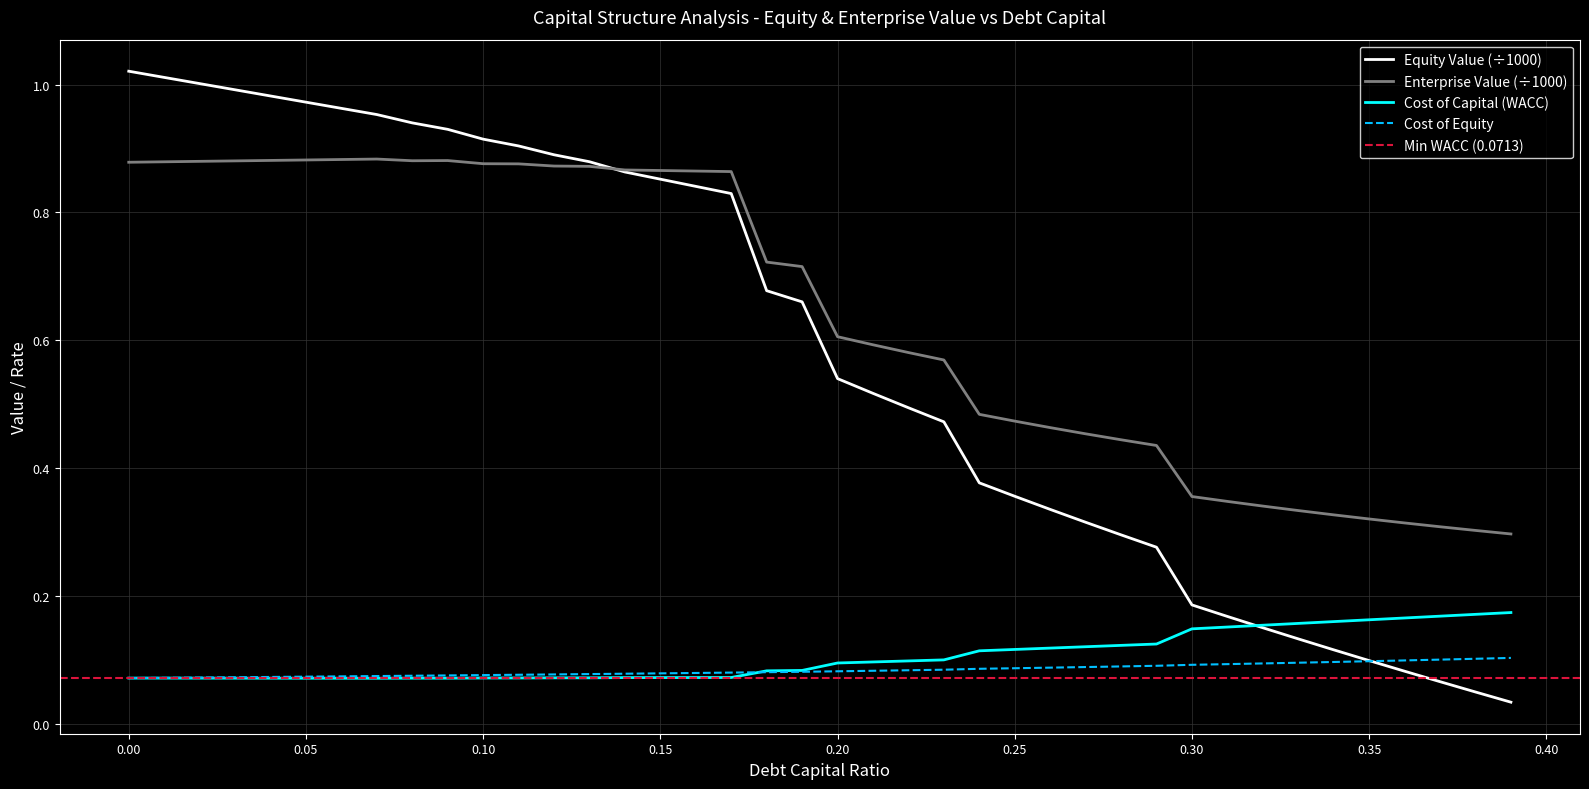

After their last crossing, which series has the higher values: debt_capital or cost_capital?

cost_capital